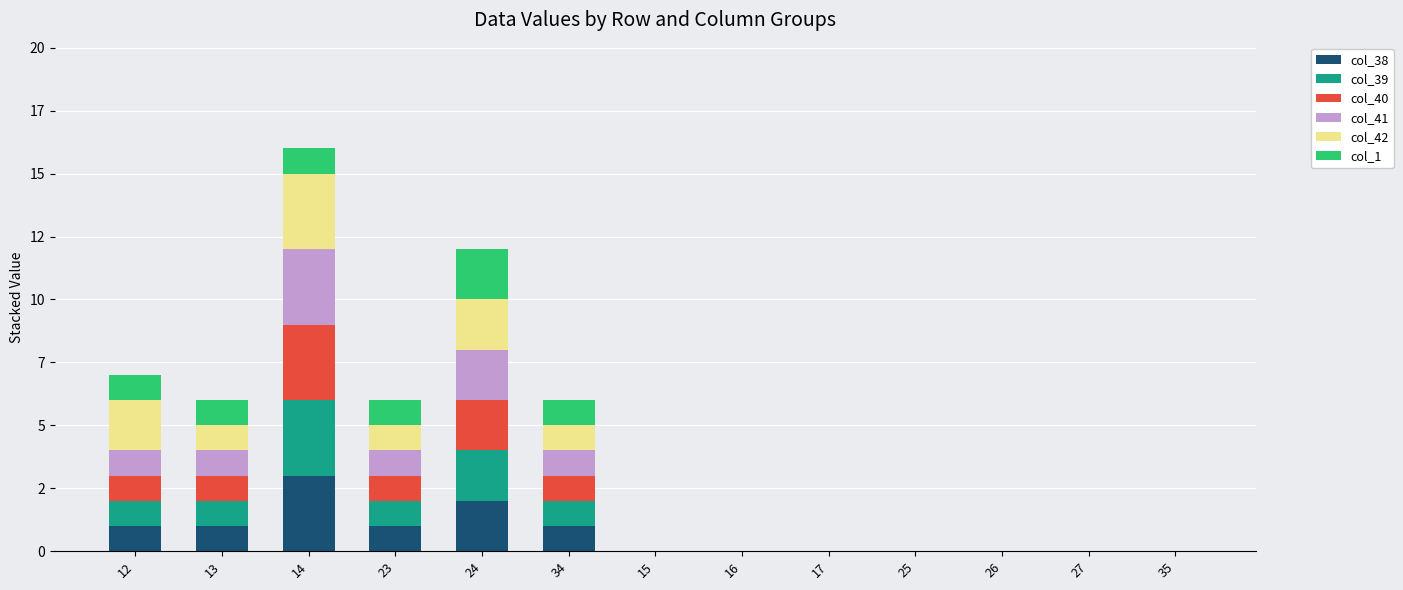

Does the chart contain stacked bars?

Yes